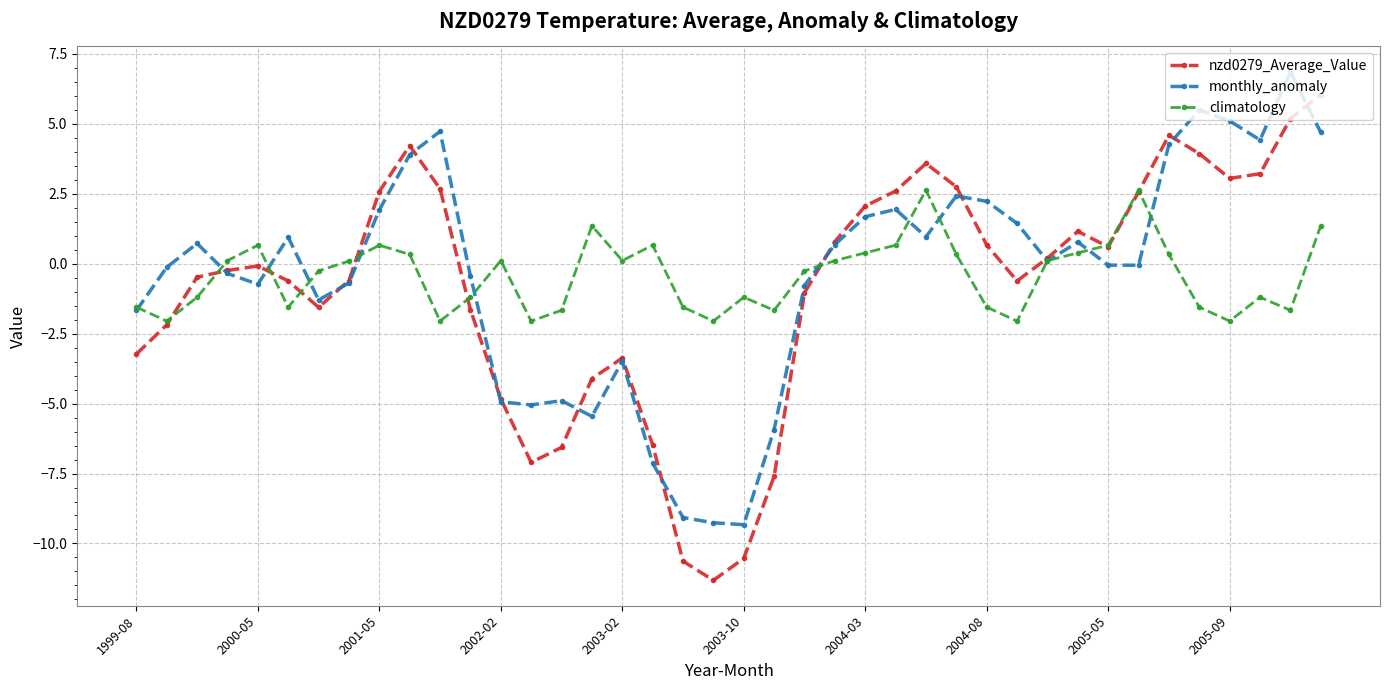

What is the greatest value displayed?

6.8